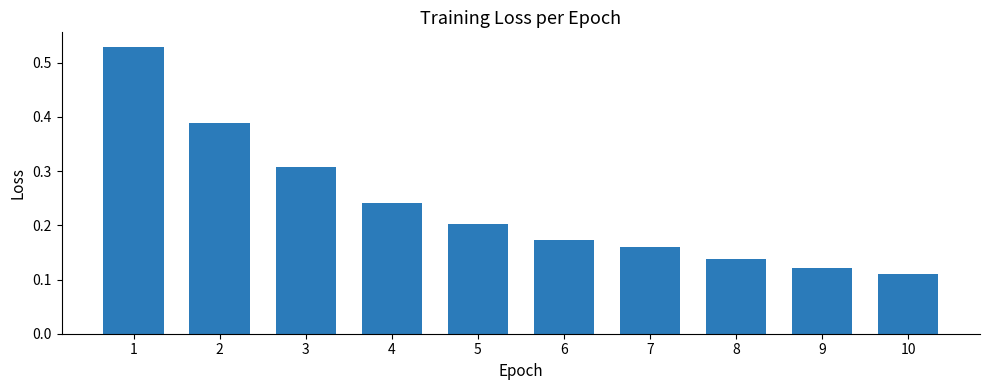

Between 3 and 9, which is larger?

3